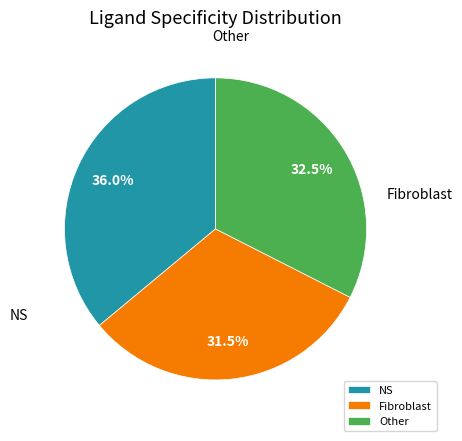

Rank the categories by value from lowest to highest.

Fibroblast, Other, NS